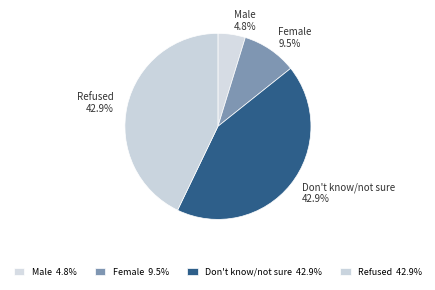

To the nearest percent, what portion does Male represent?

5%